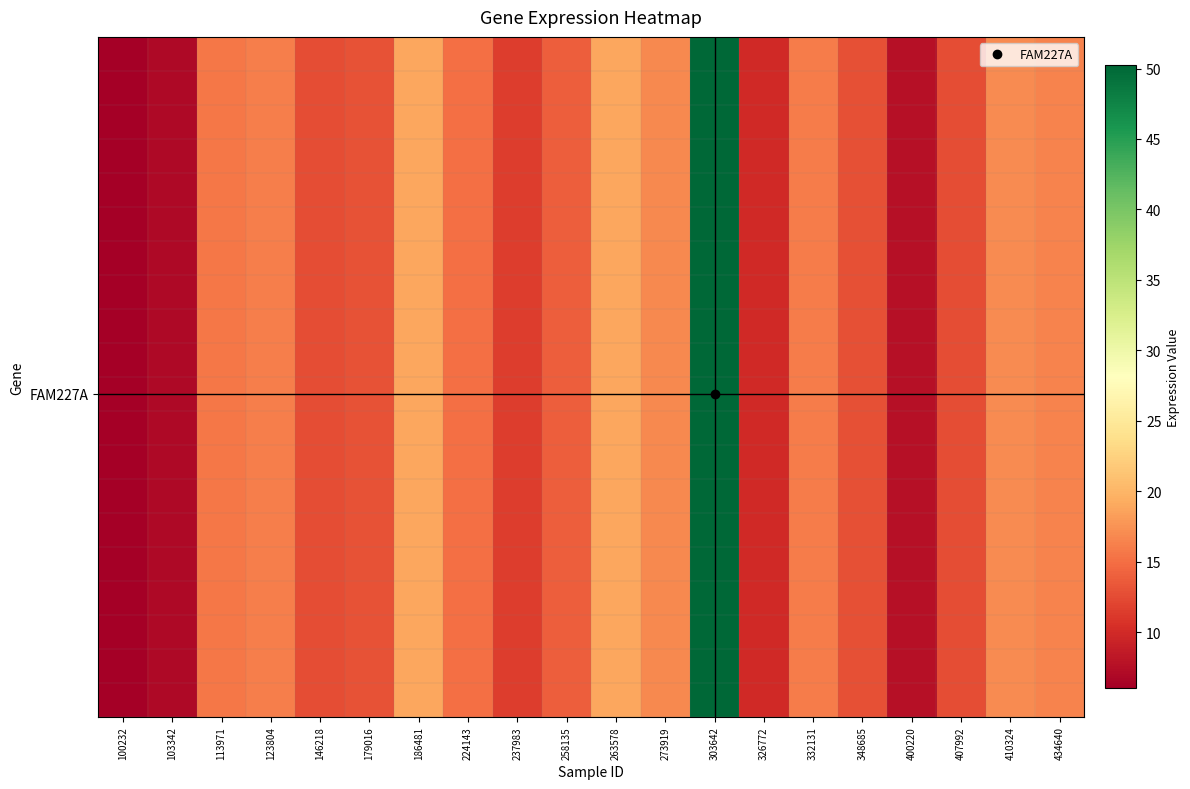

At how many categories does at least one series exceed 21?

1